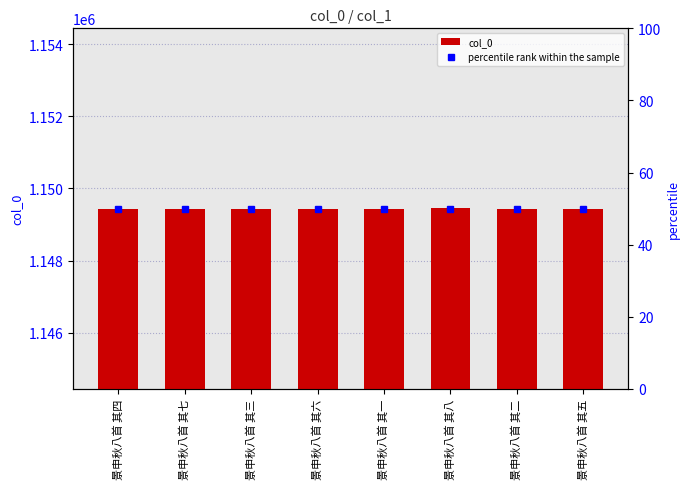

The value of percentile rank within the sample at 景申秋八首 其四 is 50. True or false?

True